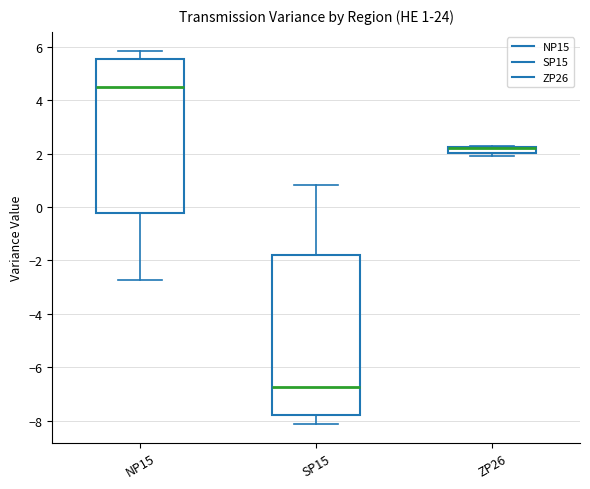

Which box is the tallest, from its lower edge to its upper edge?

SP15